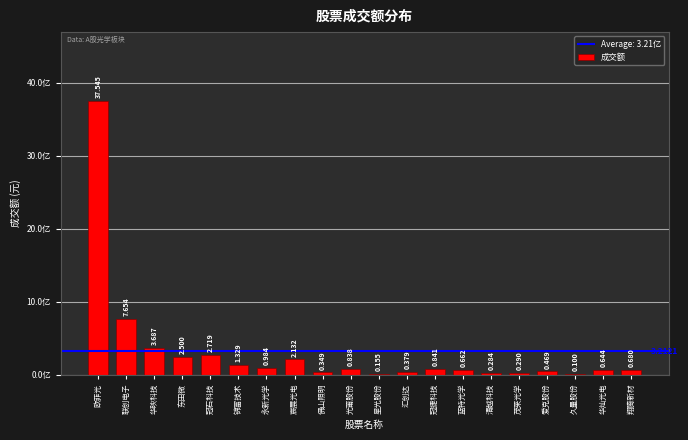

The chart shows a value of 37888289 at 汇创达. True or false?

True